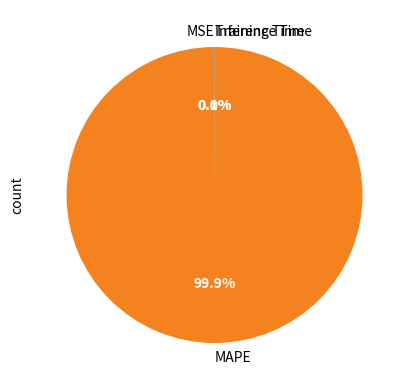

What is the largest slice in the pie chart?

MAPE